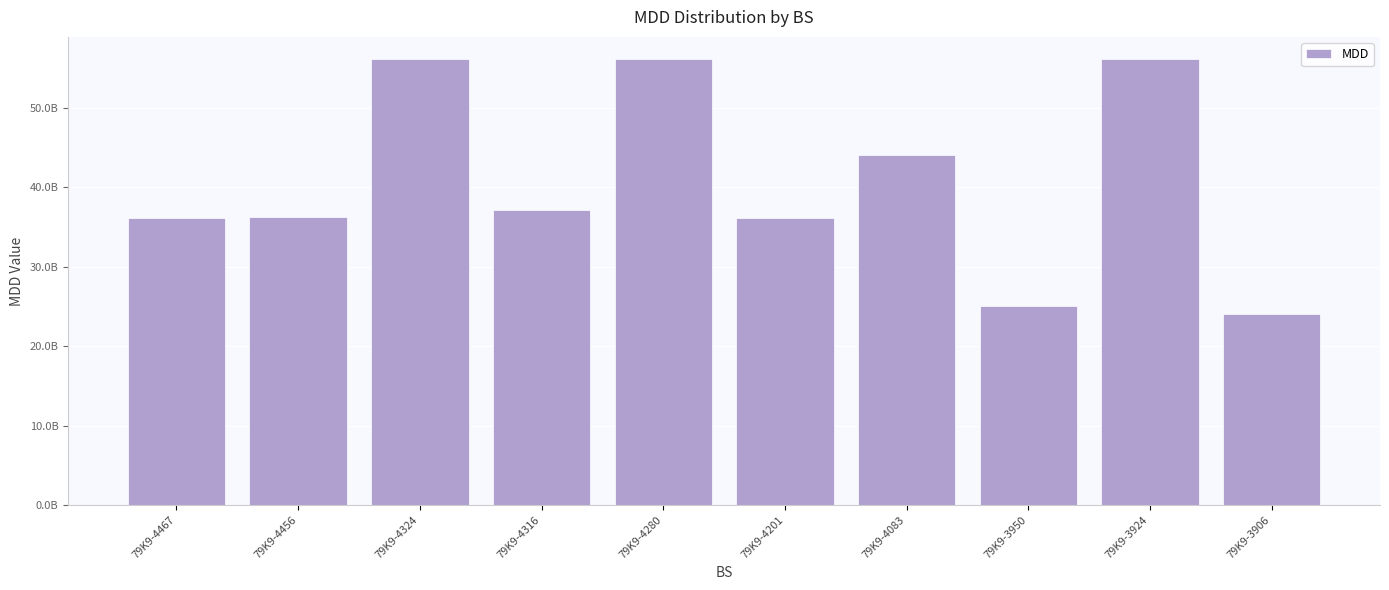

Does the chart contain any negative values?

No